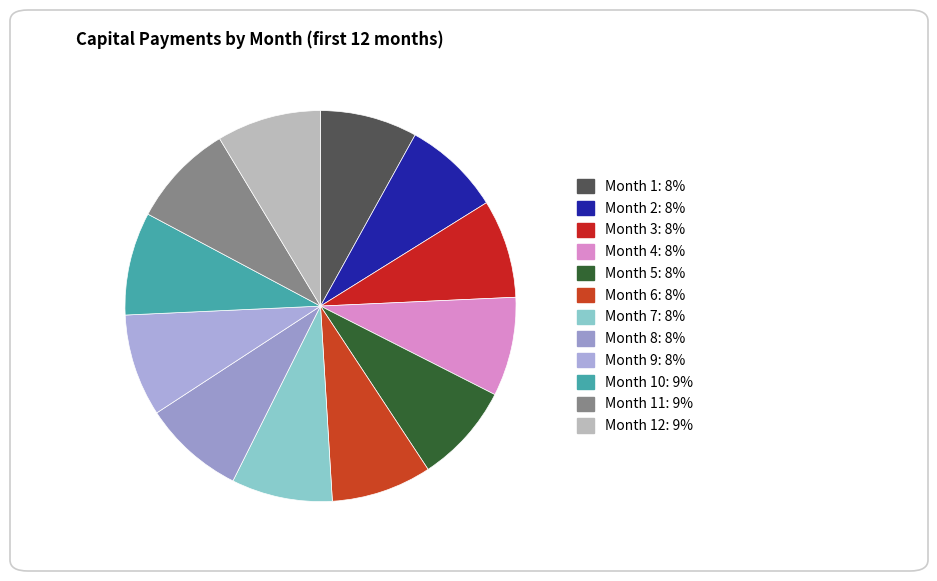

How many segments does this pie chart have?

12